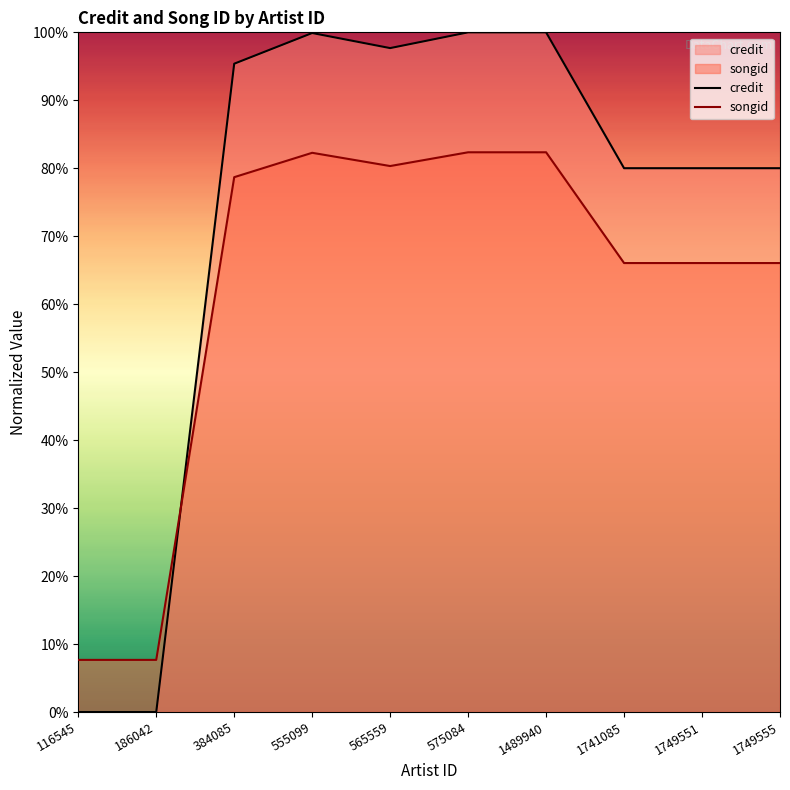

Reading right to left, what are all the values shown in this chart?

credit: 80.0	80.0	80.0	100.0	100.0	97.7	99.9	95.4	0.0	0.0
songid: 66.1	66.1	66.1	82.4	82.4	80.3	82.3	78.7	7.7	7.7